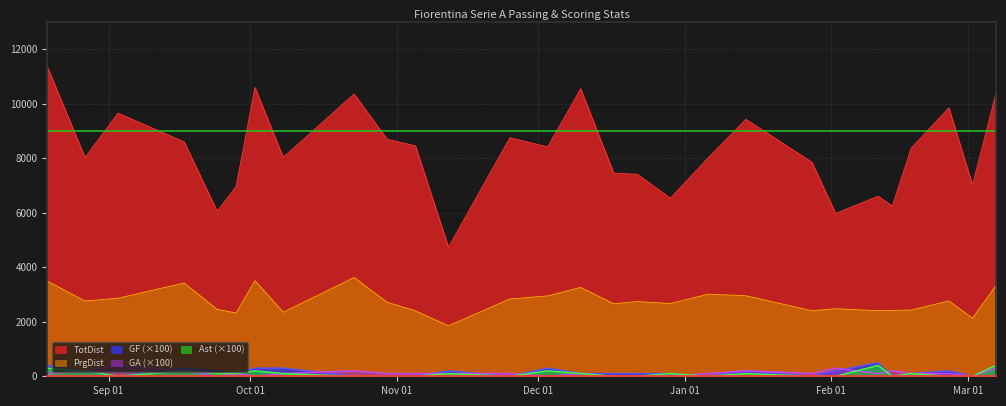

List the labels in order of Ast value, smallest first.

2023-09-03, 2023-10-23, 2023-10-30, 2023-11-05, 2023-11-25, 2023-12-17, 2023-12-22, 2024-01-06, 2024-01-28, 2024-02-02, 2024-02-14, 2024-02-26, 2024-03-02, 2023-09-24, 2023-09-28, 2023-10-08, 2023-11-12, 2023-12-10, 2023-12-29, 2024-01-14, 2024-02-18, 2023-08-27, 2023-09-17, 2023-10-02, 2023-12-03, 2023-08-19, 2024-02-11, 2024-03-07